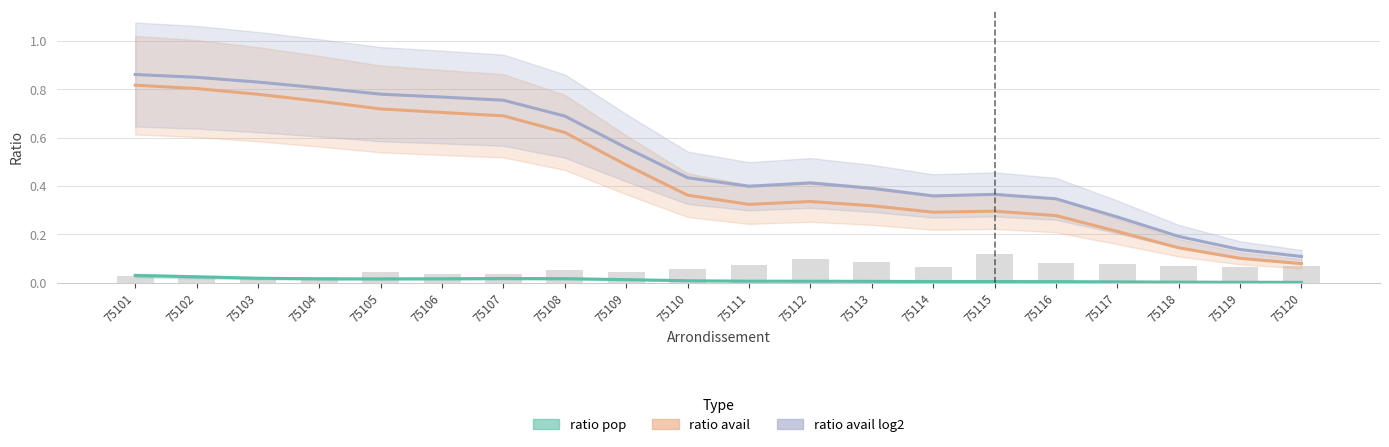

Count the number of data series in this chart.

3